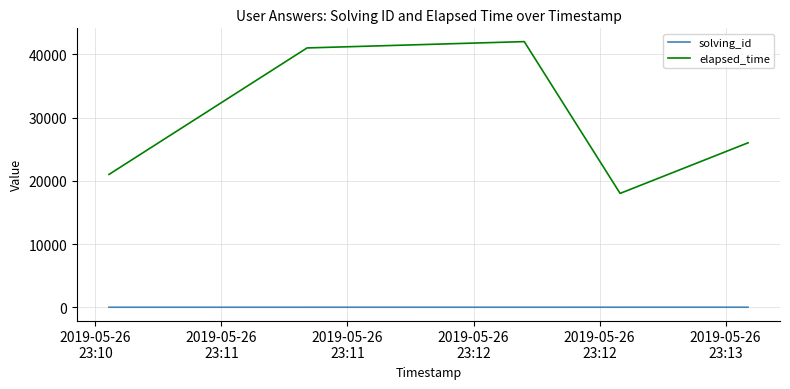

Rank the series by their maximum value, from lowest to highest.

solving_id, elapsed_time